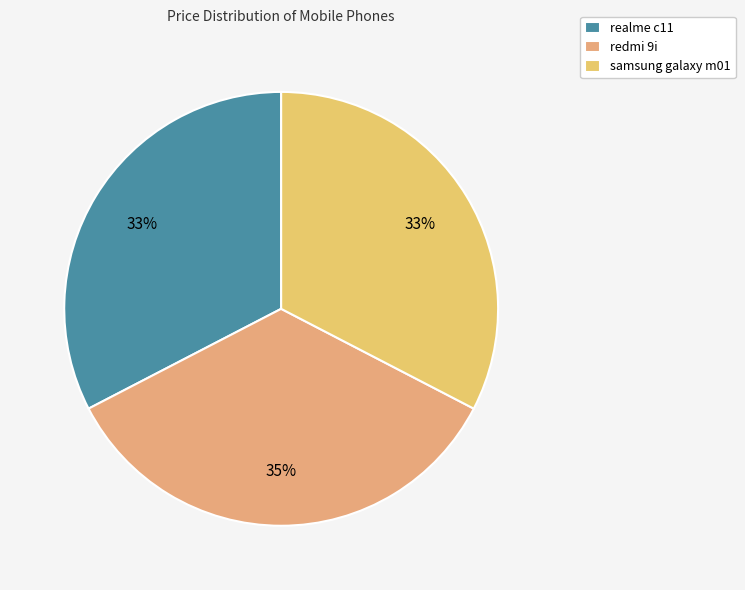

Approximately how many times larger is the value at realme c11 compared to redmi 9i?

0.9